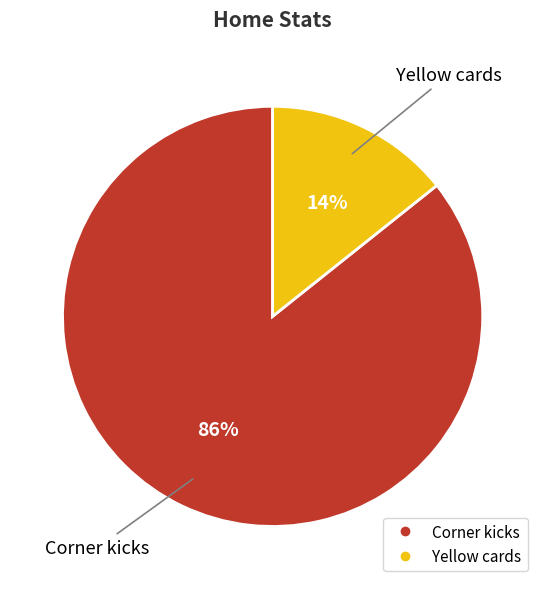

Does Corner kicks represent more than half of the total?

Yes